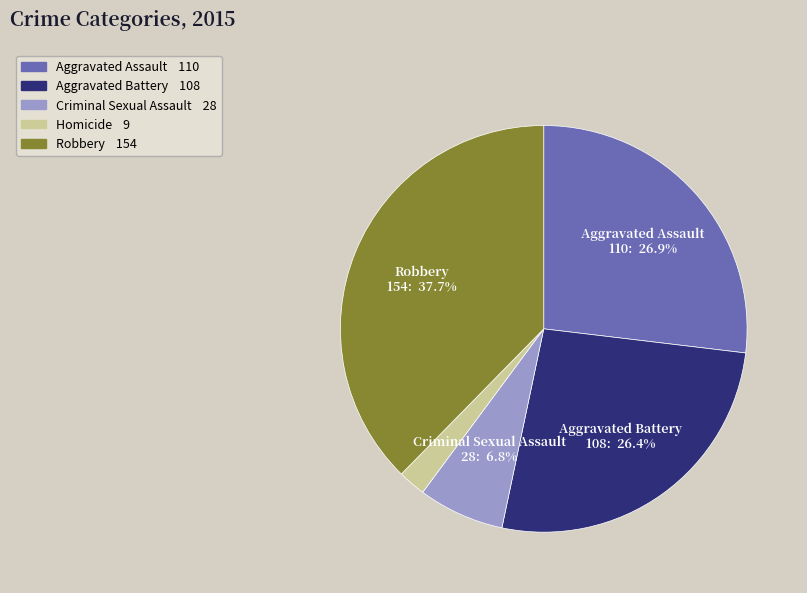

How many slices are in this pie chart?

5